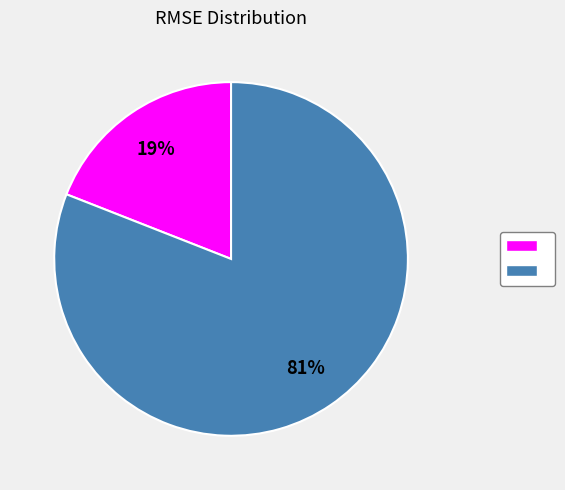

To the nearest percent, what is the difference between the largest and smallest slice percentages?

62%